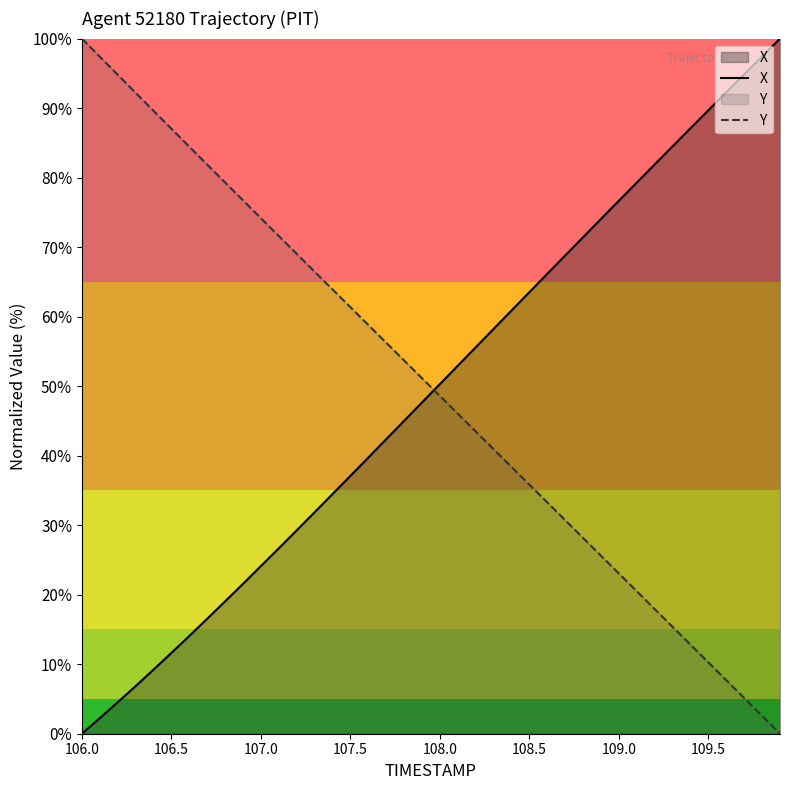

Reading left to right, transcribe all the data shown in this chart.

X: 0.0	2.2	4.5	6.8	9.2	11.6	14.1	16.5	19.0	21.6	24.1	26.7	29.3	31.9	34.5	37.1	39.7	42.4	45.0	47.7	50.3	52.9	55.6	58.2	60.9	63.5	66.2	68.8	71.4	74.1	76.7	79.3	81.9	84.5	87.1	89.7	92.3	94.9	97.4	100.0
Y: 100.0	97.4	94.8	92.2	89.6	87.0	84.4	81.9	79.3	76.7	74.2	71.6	69.0	66.5	63.9	61.4	58.8	56.2	53.7	51.1	48.6	46.0	43.5	40.9	38.4	35.8	33.3	30.7	28.2	25.6	23.0	20.5	17.9	15.4	12.8	10.2	7.7	5.1	2.6	0.0